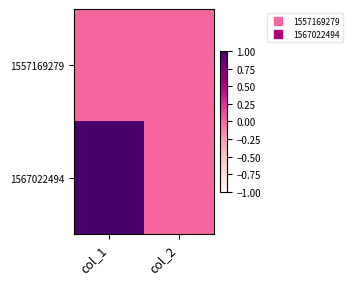

Reading left to right, transcribe all the data shown in this chart.

1557169279: col_1=0	col_2=0
1567022494: col_1=1	col_2=0